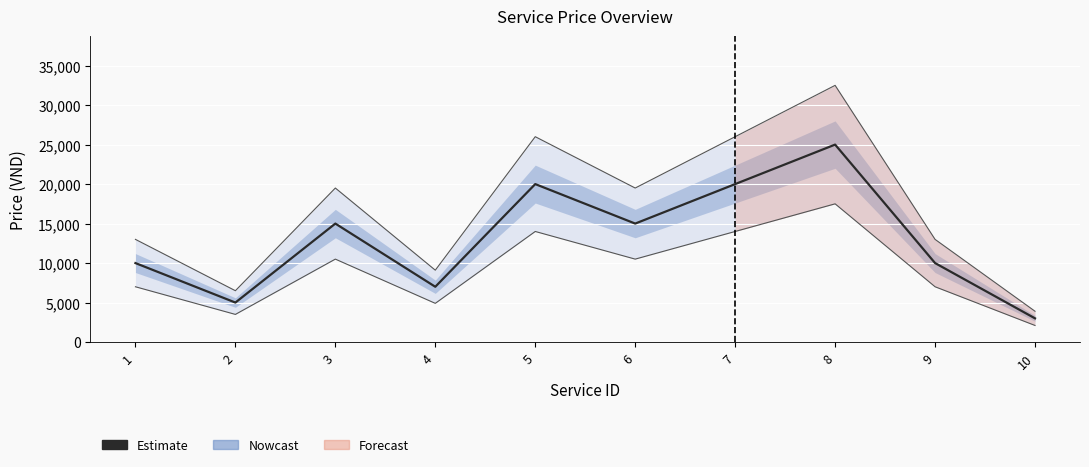

Rank the categories by value from highest to lowest.

8, 5, 7, 3, 6, 1, 9, 4, 2, 10